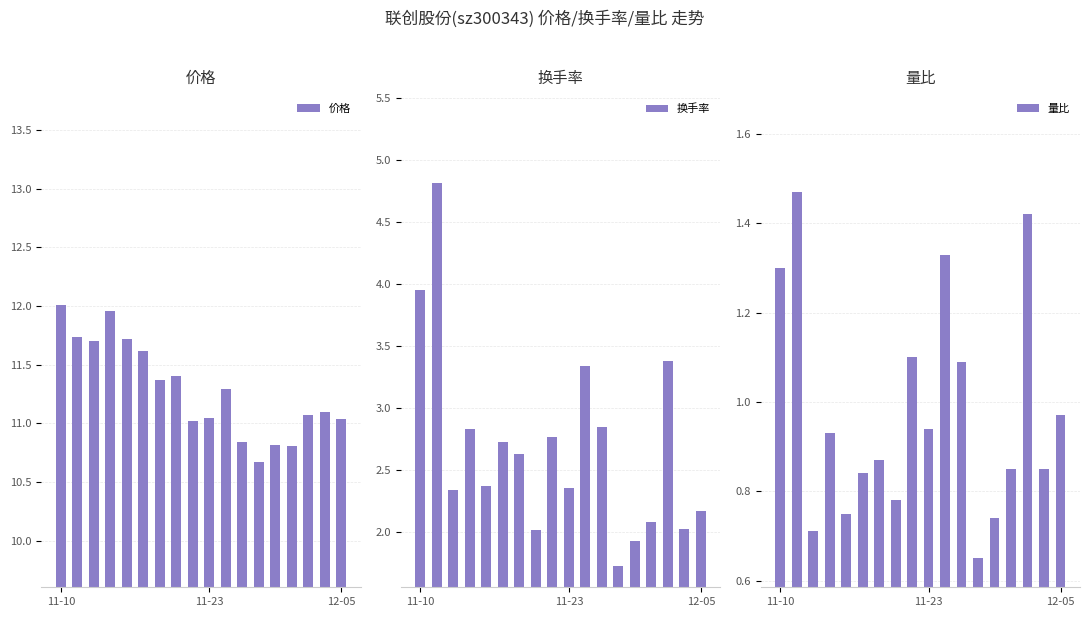

Rank the series at 8 from highest to lowest value.

价格, 换手率, 量比